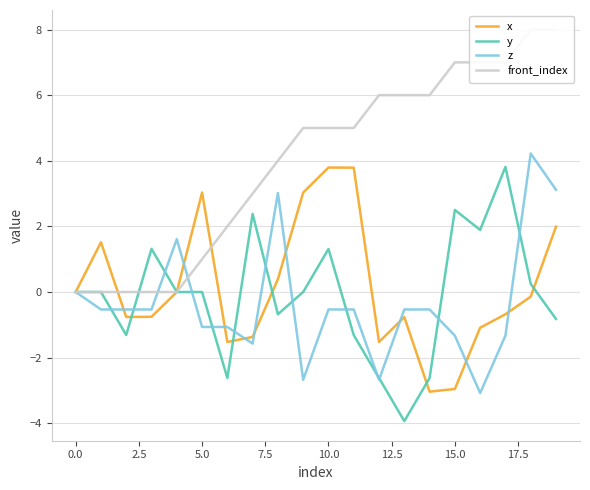

Count the number of categories in the chart.

20